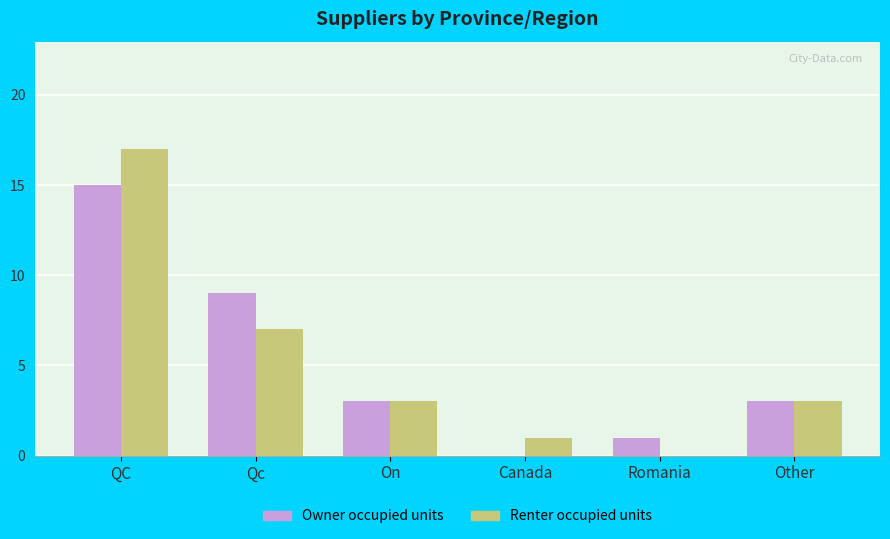

Read the Owner occupied units value at QC.

15